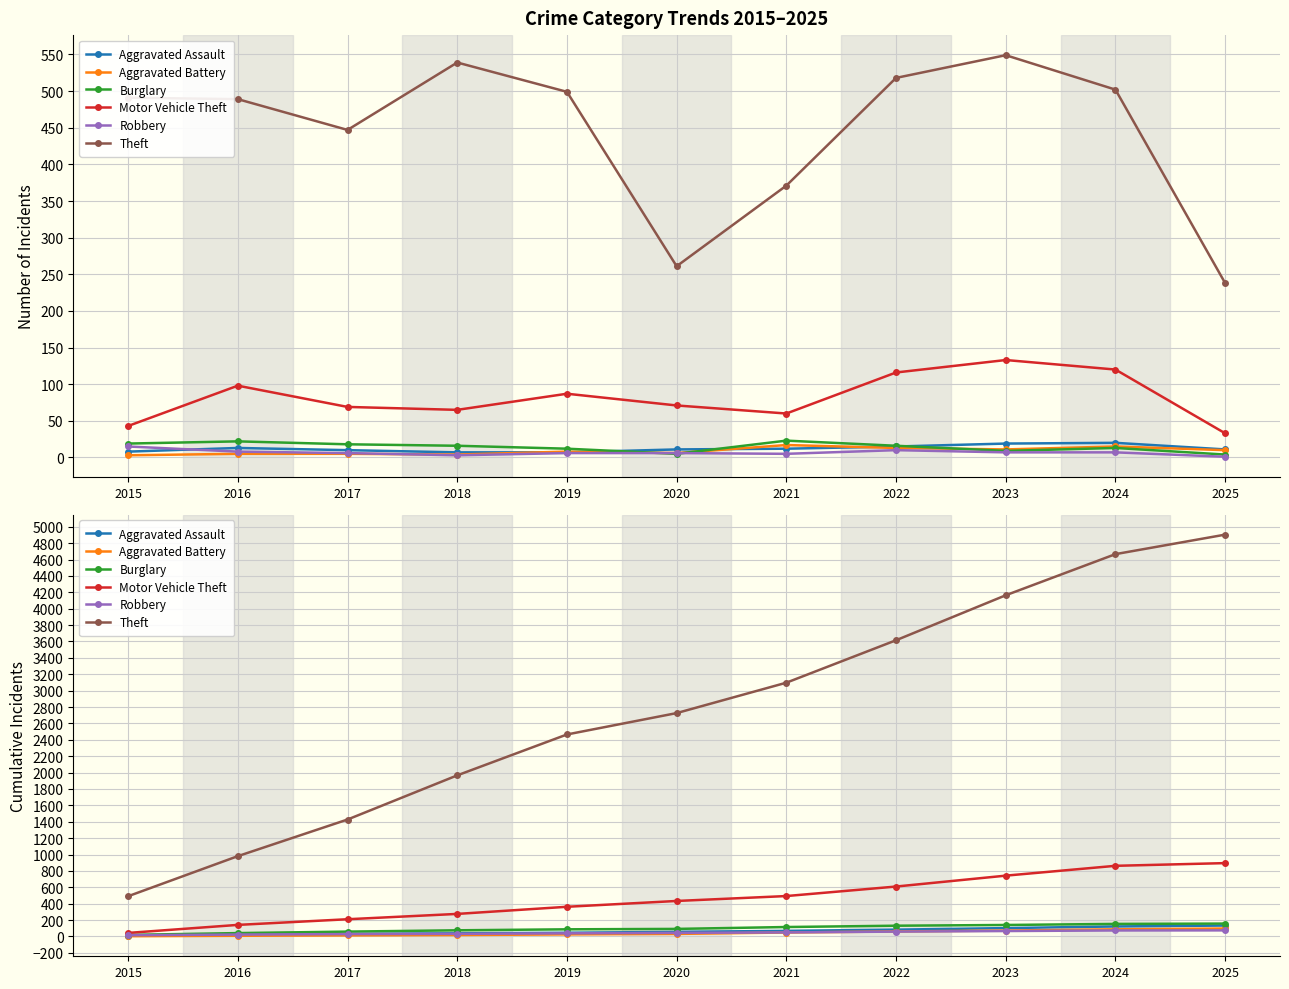

What is the maximum value for Burglary?

157